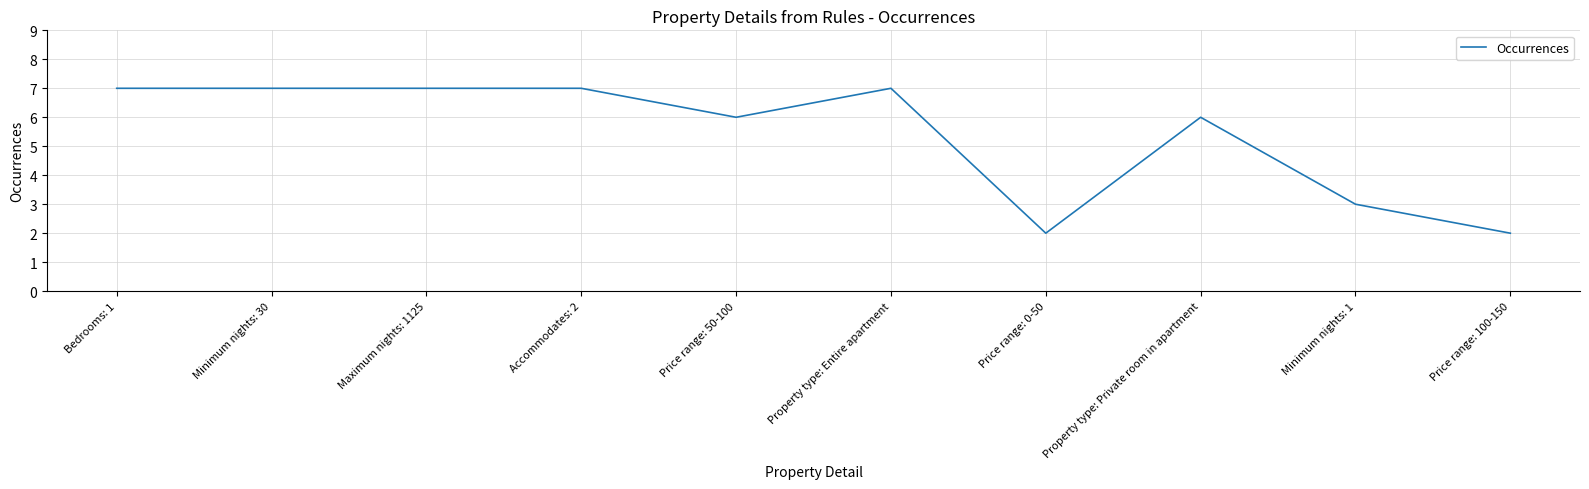

How many series are shown in this chart?

1